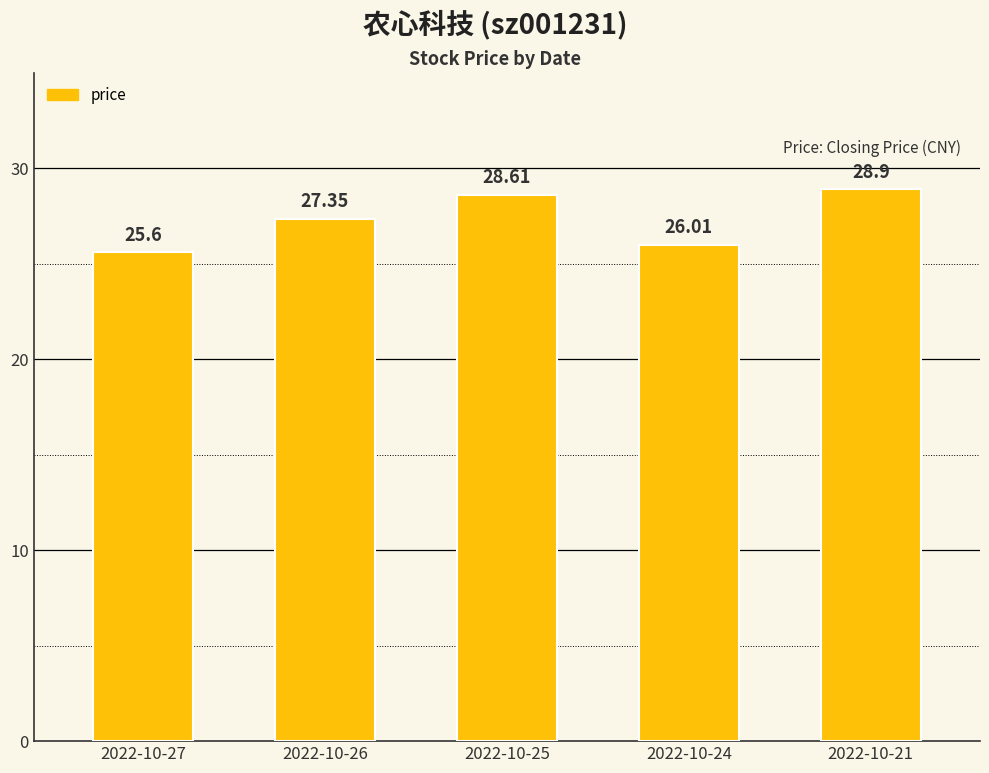

True or false: the data shows 39.4 at 2022-10-25.

False